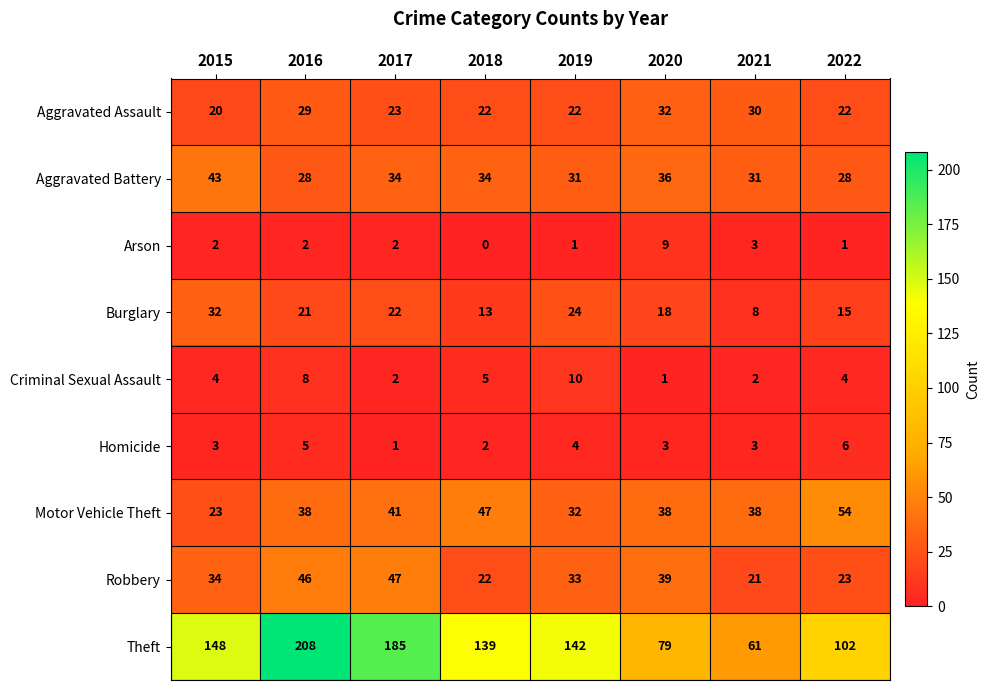

Which series changed the most between 2018 and 2020?

Theft